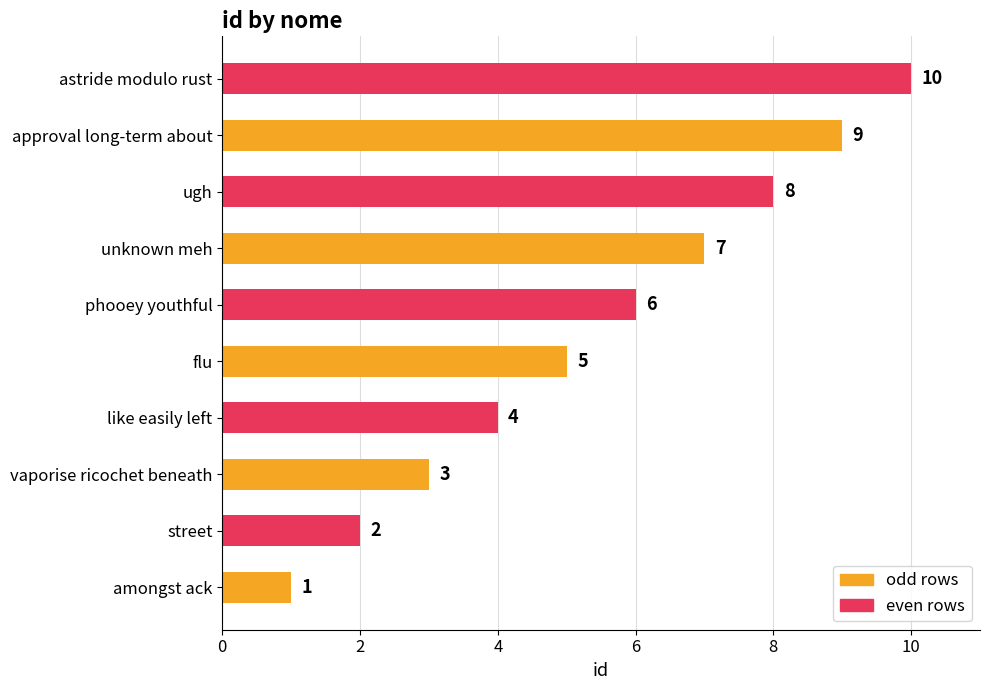

The value at vaporise ricochet beneath is 3. True or false?

True